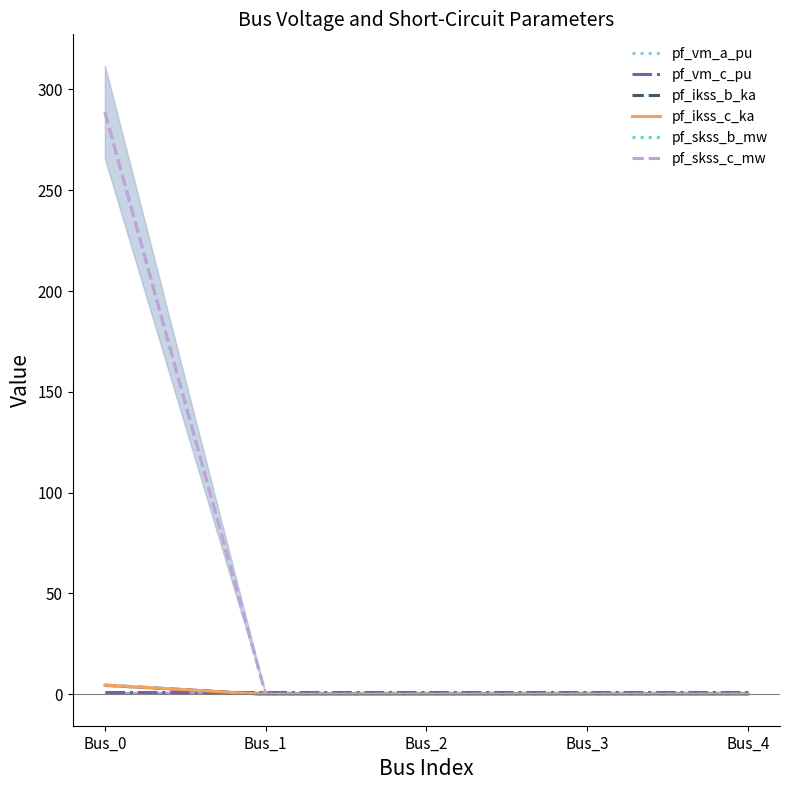

At how many categories does at least one series exceed 183?

1